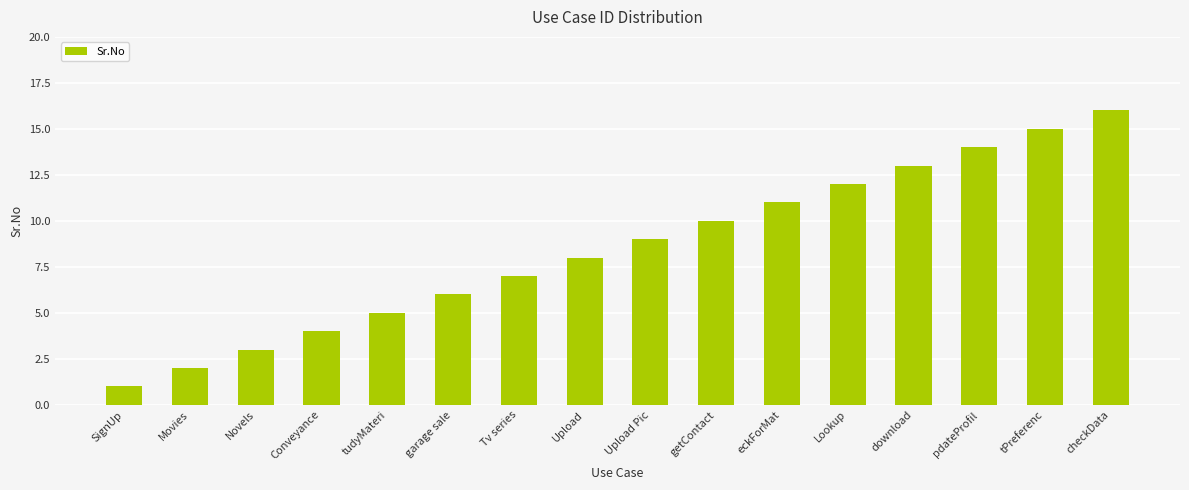

List the labels in order of value, smallest first.

SignUp, Movies, Novels, Conveyance, tudyMateri, garage sale, Tv series, Upload, Upload Pic, getContact, eckForMat, Lookup, download, pdateProfil, tPreferenc, checkData